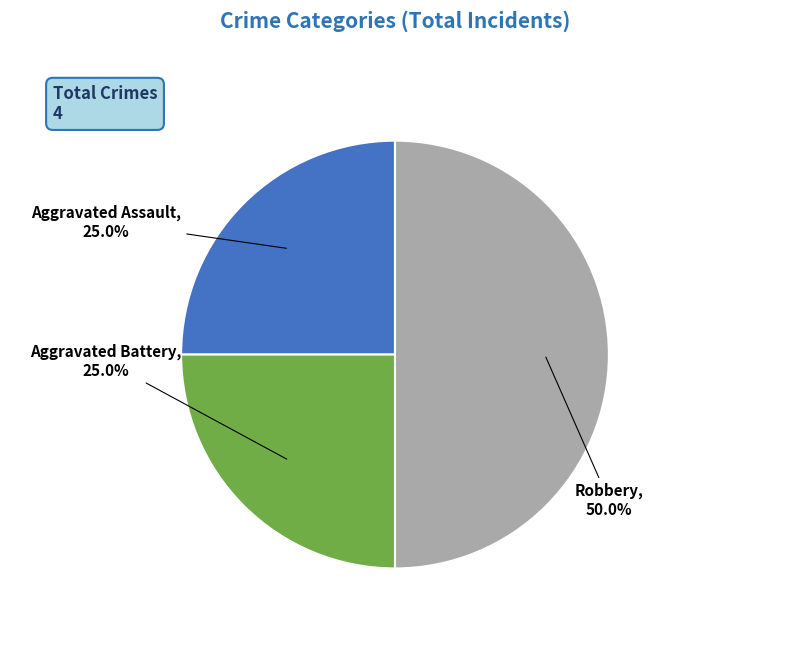

Which slice is the largest?

Robbery